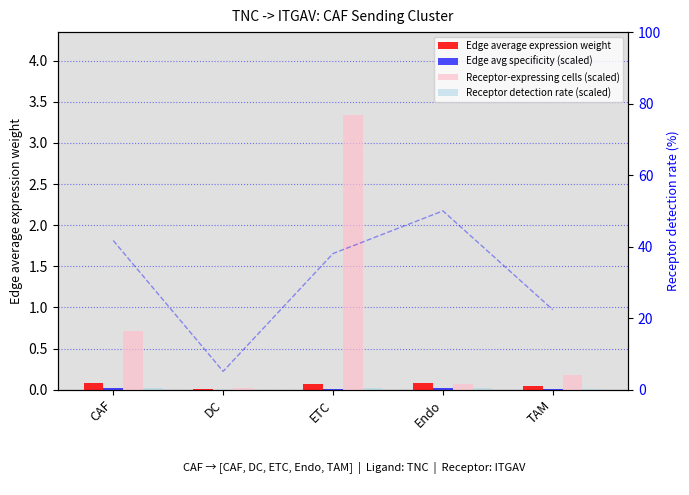

At which category does the chart reach its minimum across all series?

DC